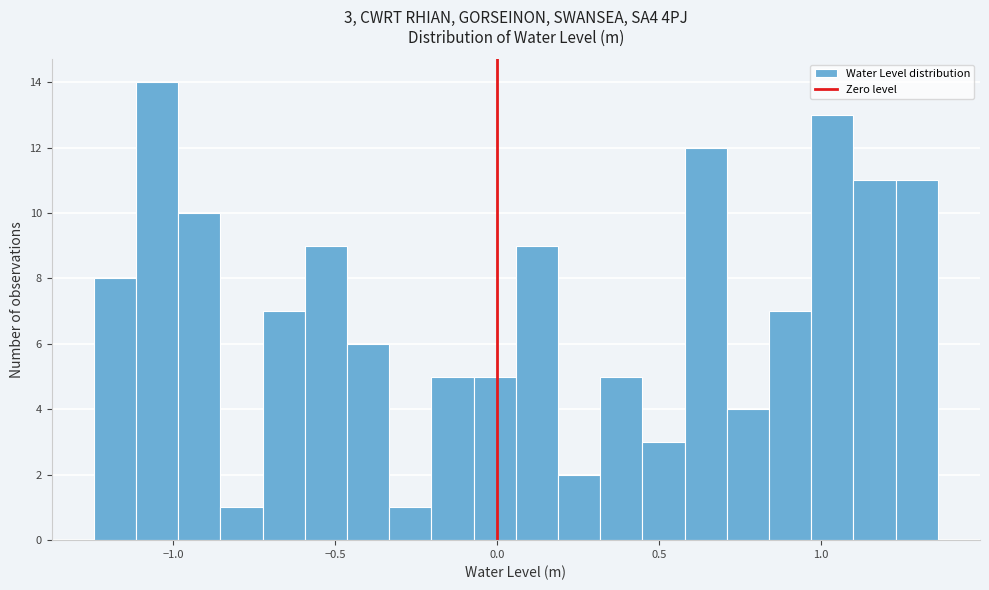

Read against the x-axis, roughly where is the centre of the tallest bar?

-1.05